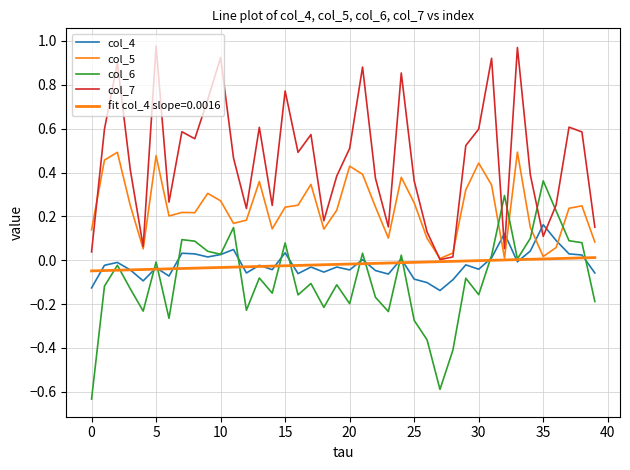

Does the chart display data point markers on the line(s)?

No